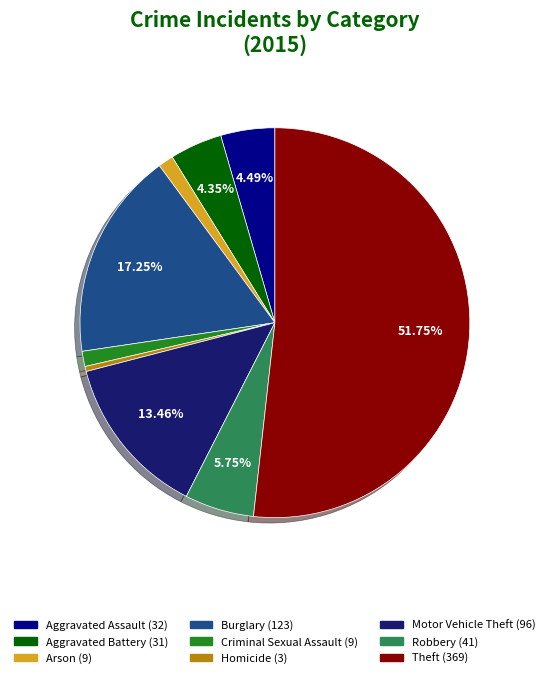

Which slice is the smallest?

Homicide